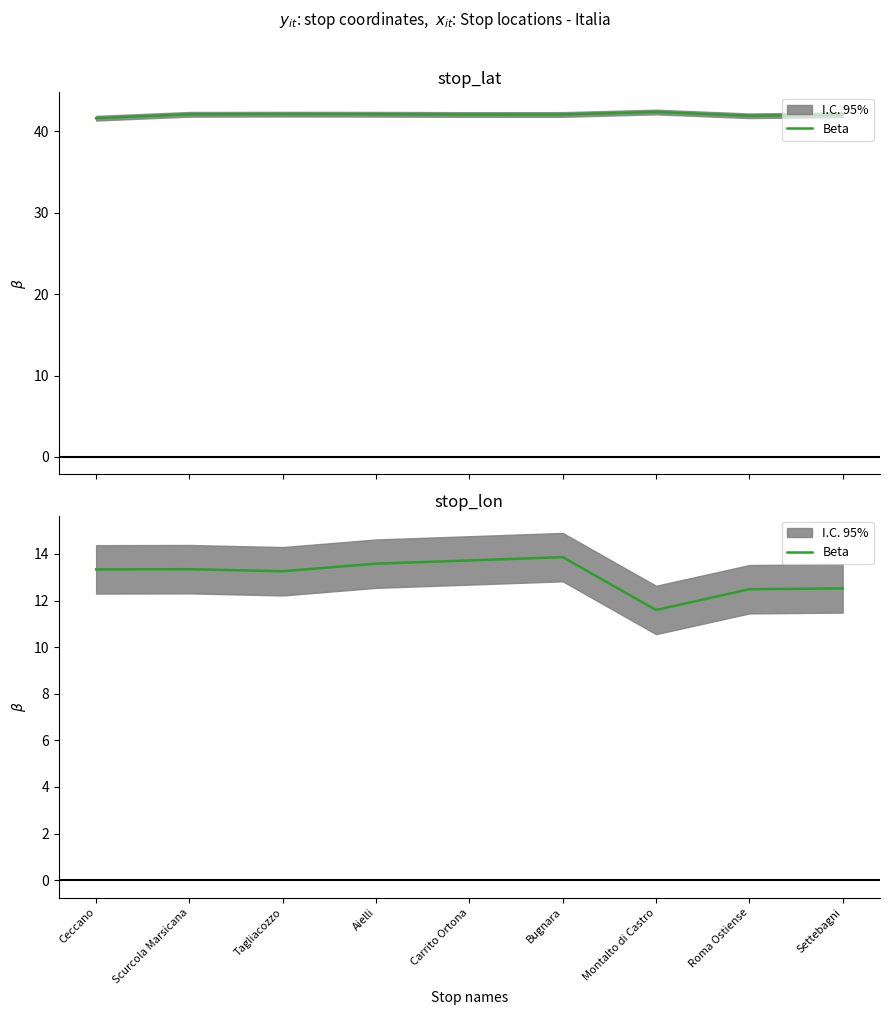

Rank the categories by value from lowest to highest.

Montalto di Castro, Roma Ostiense, Settebagni, Tagliacozzo, Ceccano, Scurcola Marsicana, Aielli, Carrito Ortona, Bugnara